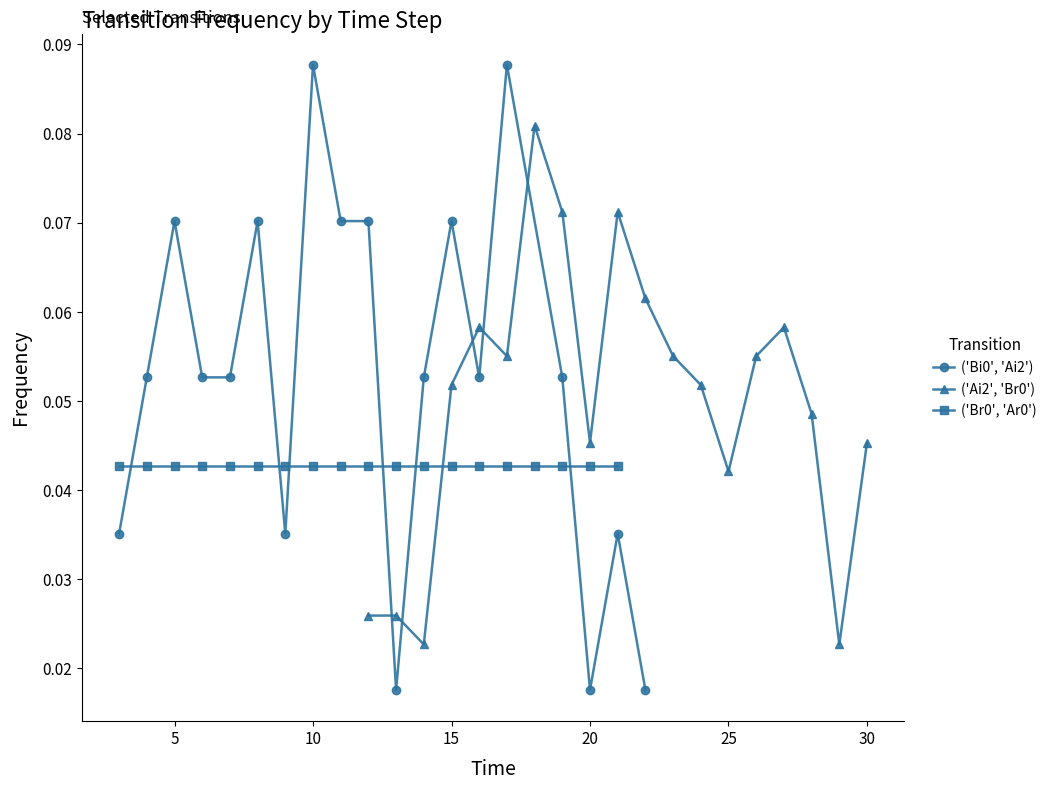

True or false: ('Bi0', 'Ai2') has more than 0 points higher than both neighbors.

True